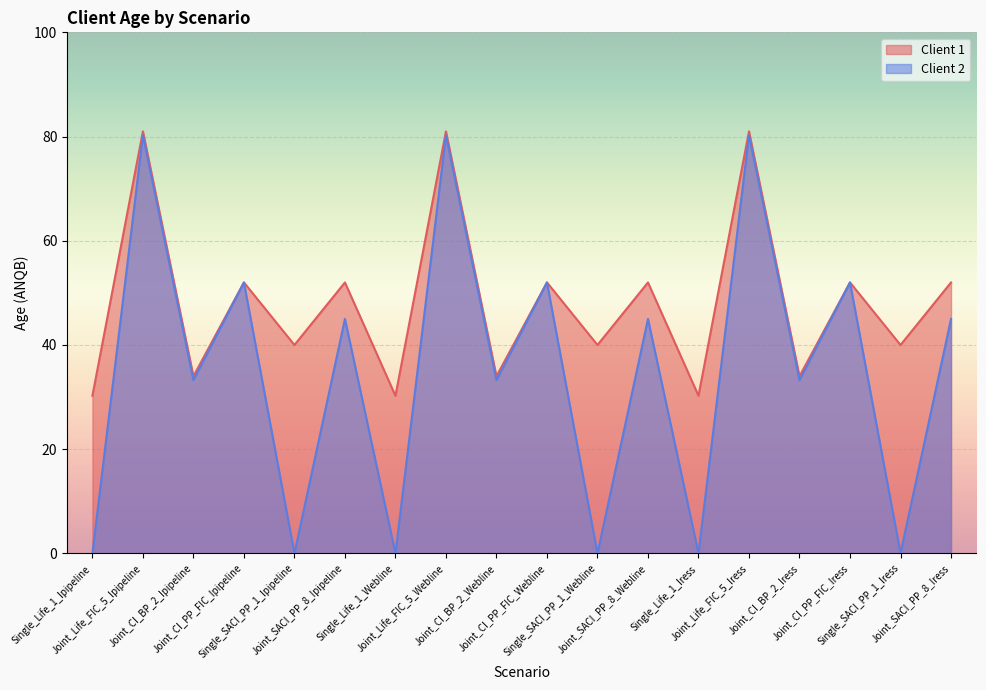

True or false: Client 2 and Client 1 cross at least once.

False